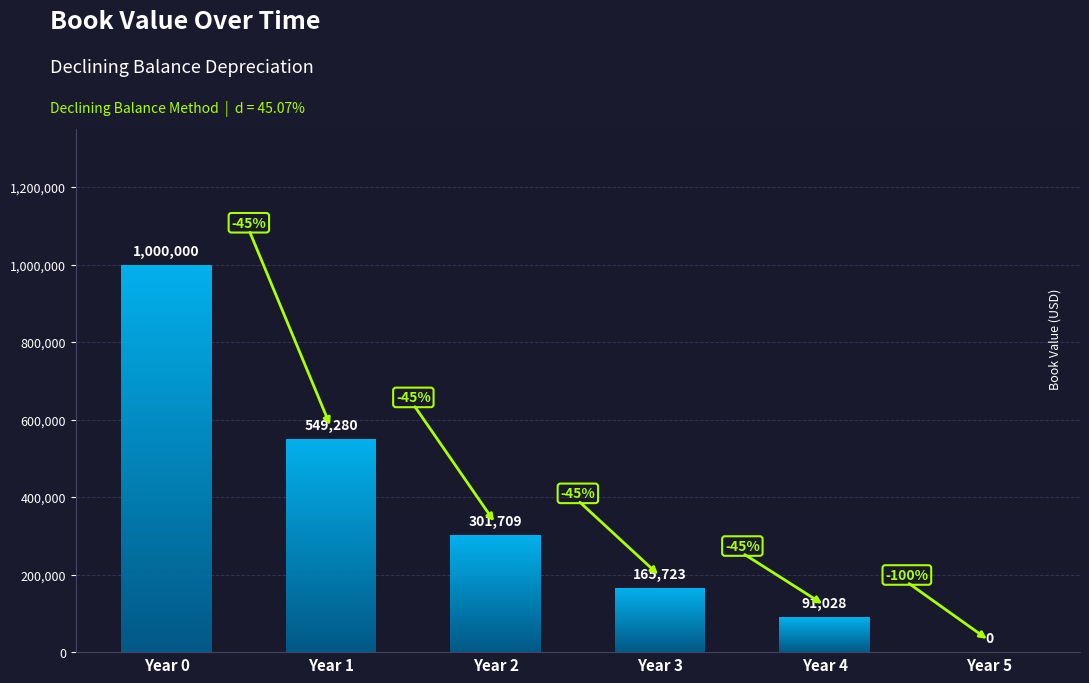

What is the change in value from Year 0 to Year 4?

-908971.8